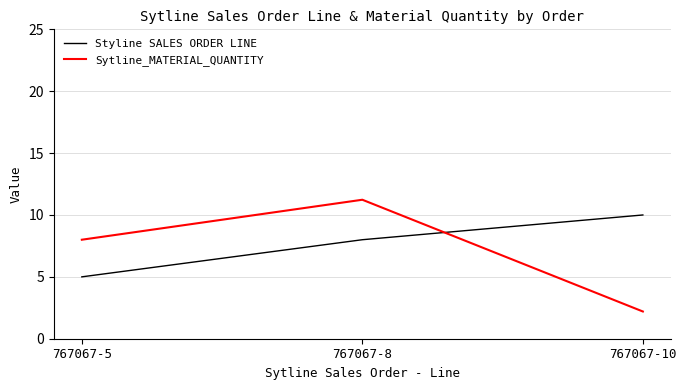

What are all the series names shown in the legend?

Styline SALES ORDER LINE, Sytline_MATERIAL_QUANTITY